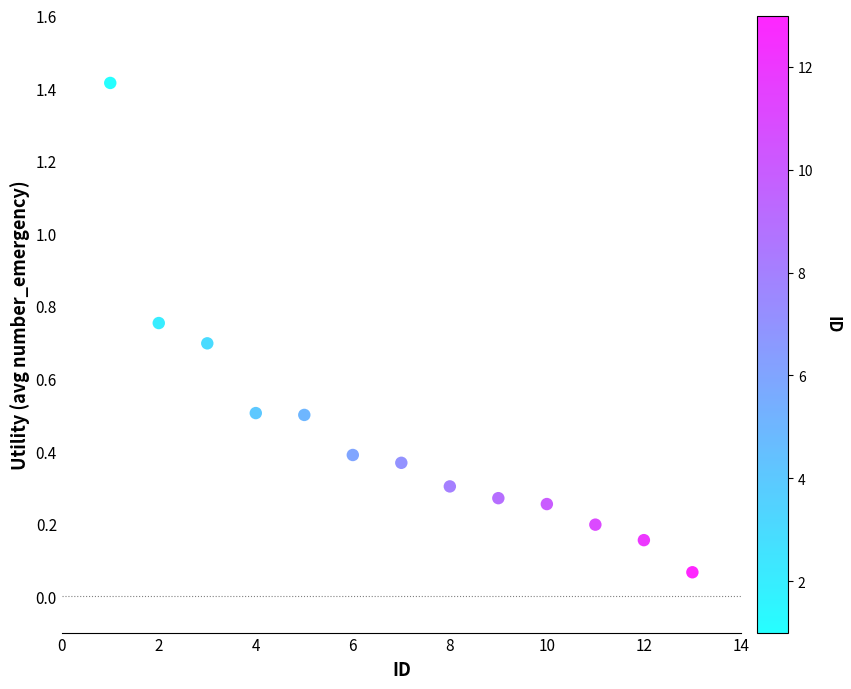

What is the range of Y values (max minus min)?

1.3